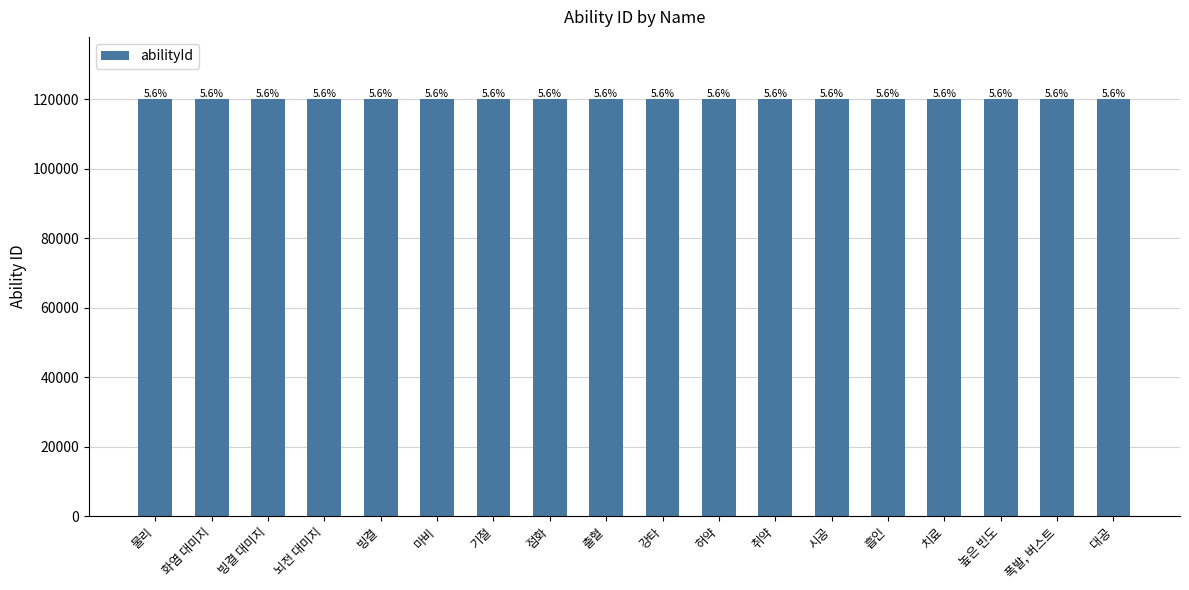

What is the label of the 3rd bar from the left?

빙결 대미지